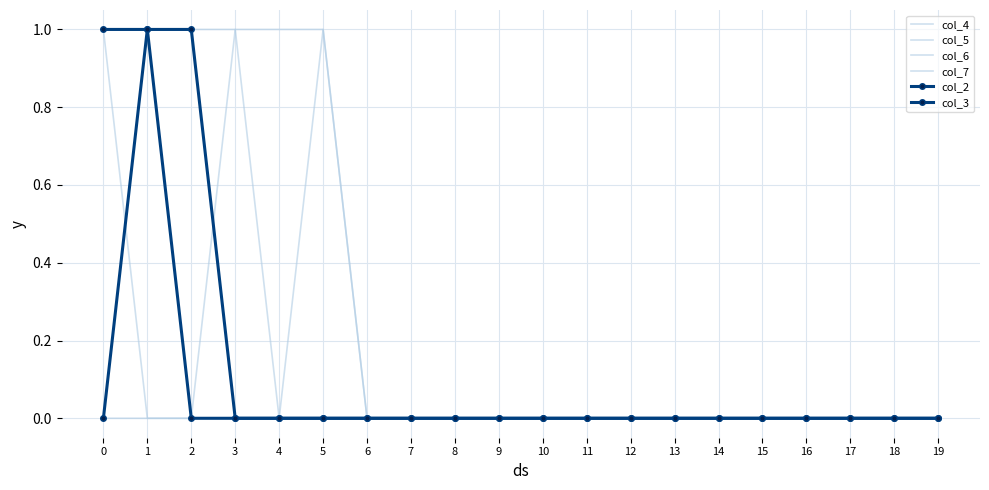

Is this an area chart (filled region under the line)?

No